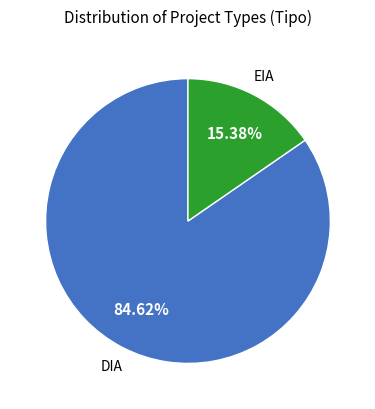

Is it true that EIA is 29% of the pie?

False